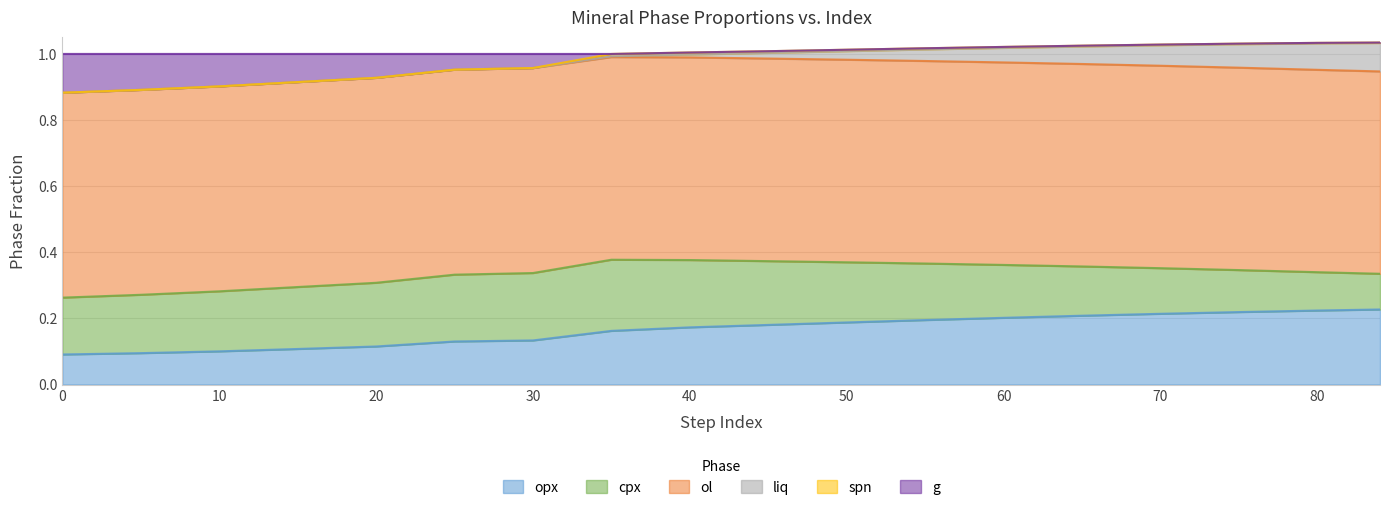

Does the chart display data point markers on the line(s)?

No